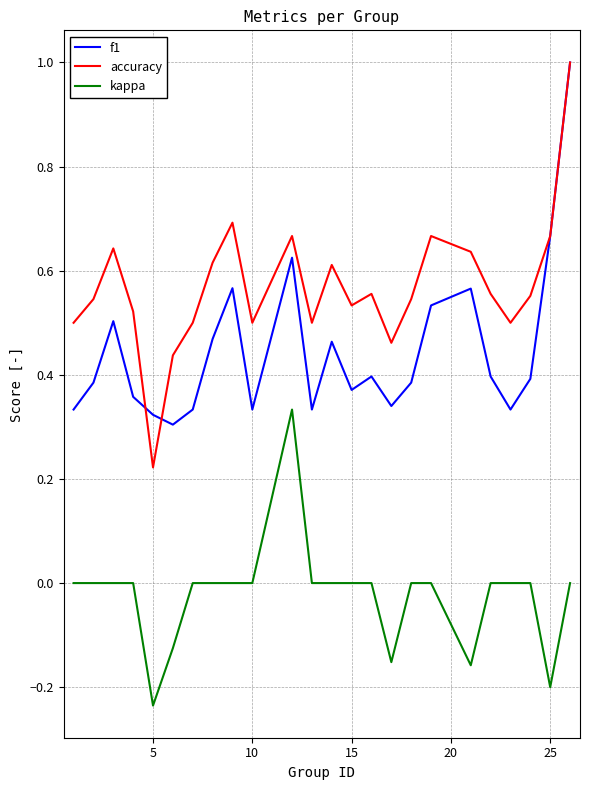

What is the highest value of the f1 series?

1.0